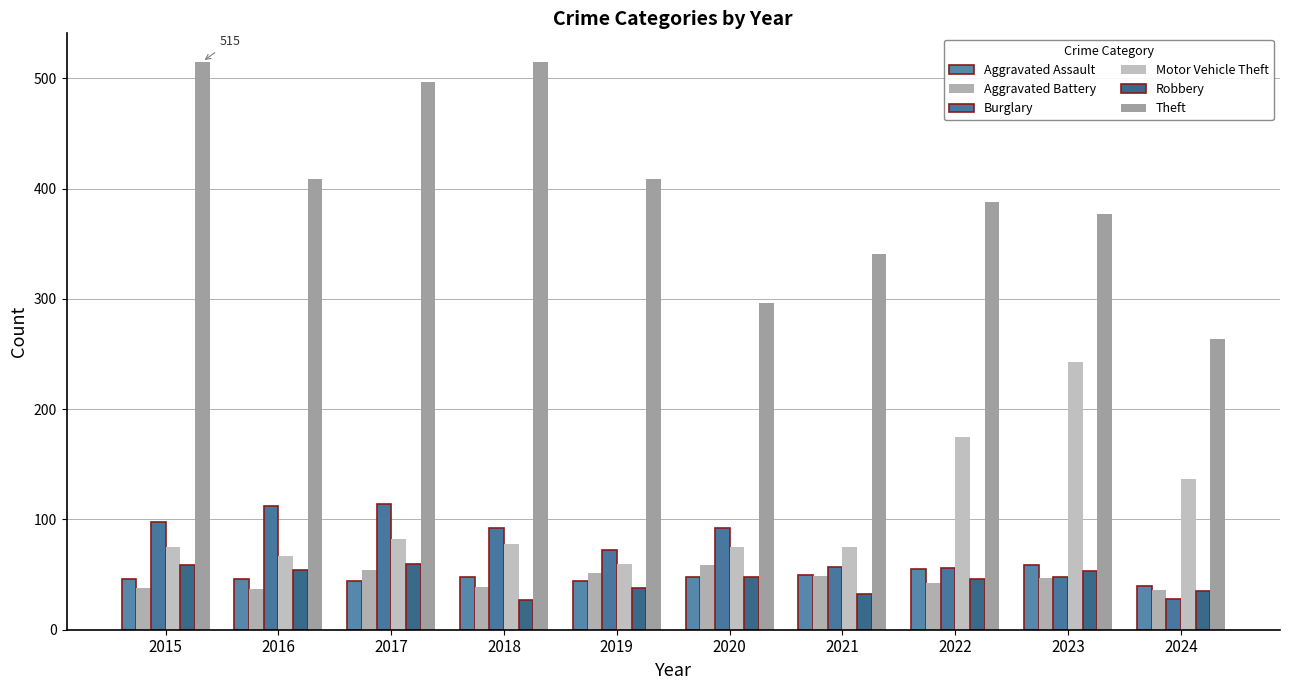

Which series has the largest total across all categories?

Theft